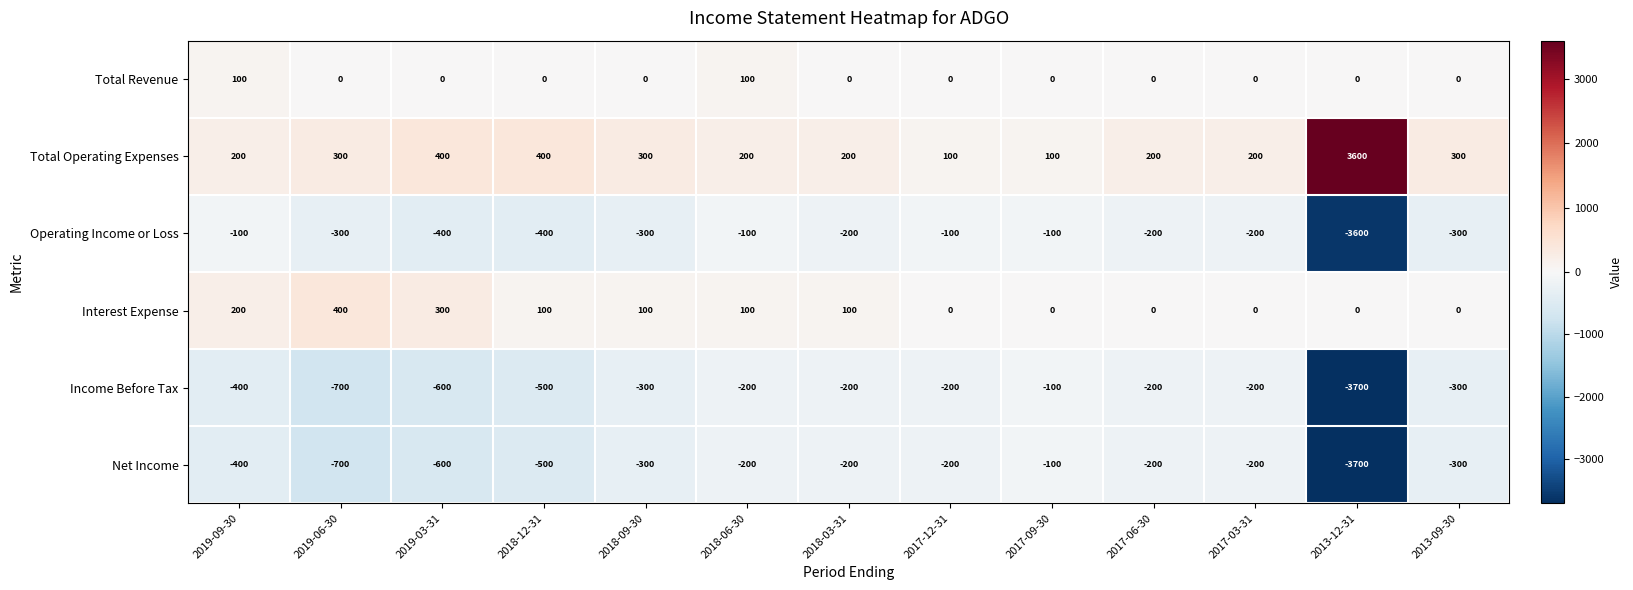

The value of Operating Income or Loss at 2013-09-30 is -300. True or false?

True